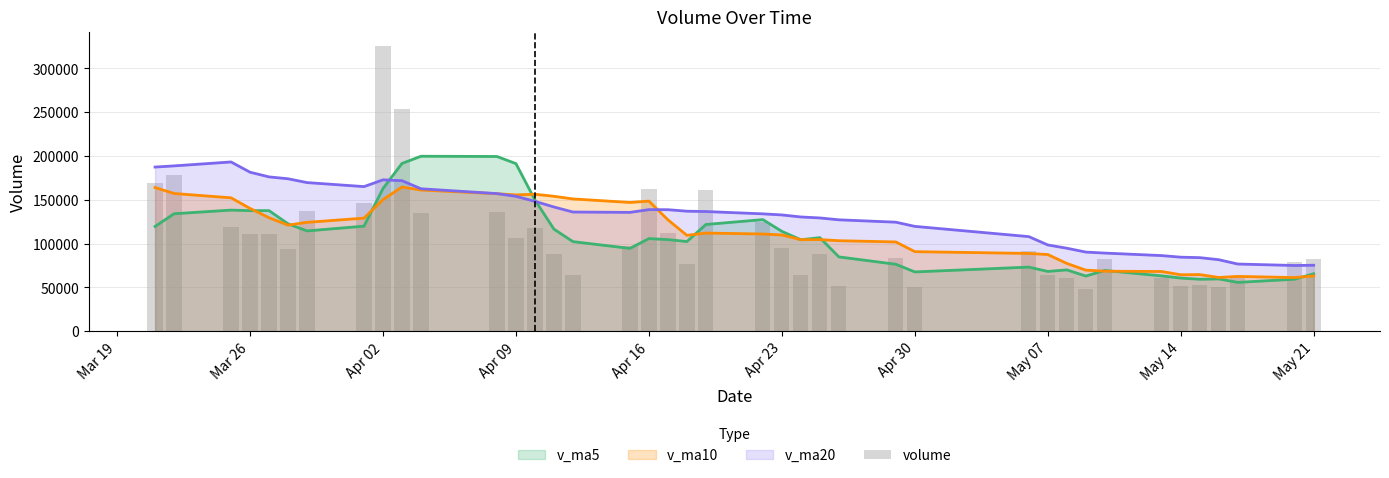

What is the average value?

106145.7